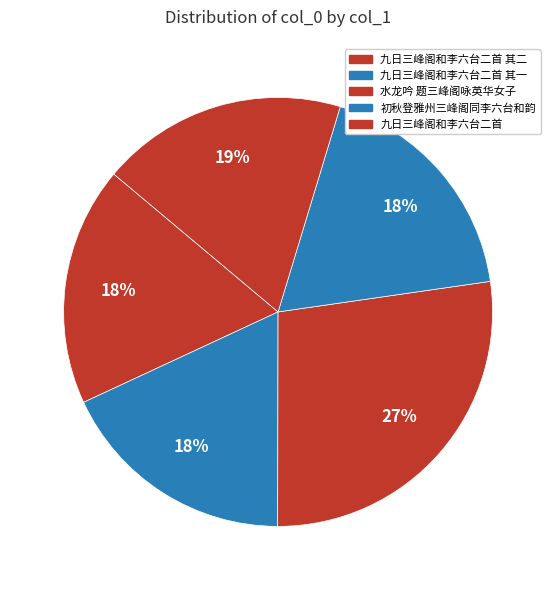

To the nearest percent, what is the difference between the 水龙吟 题三峰阁咏英华女子 and 九日三峰阁和李六台二首 slice percentages?

9%